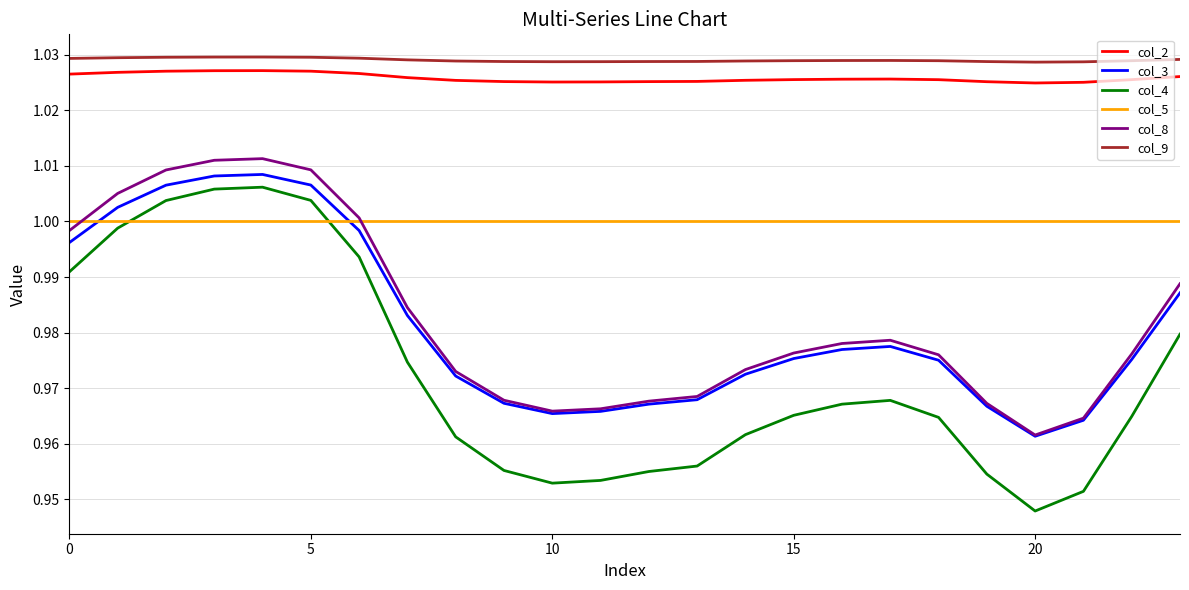

In col_4, how many points are lower than both neighbors (excluding endpoints)?

2